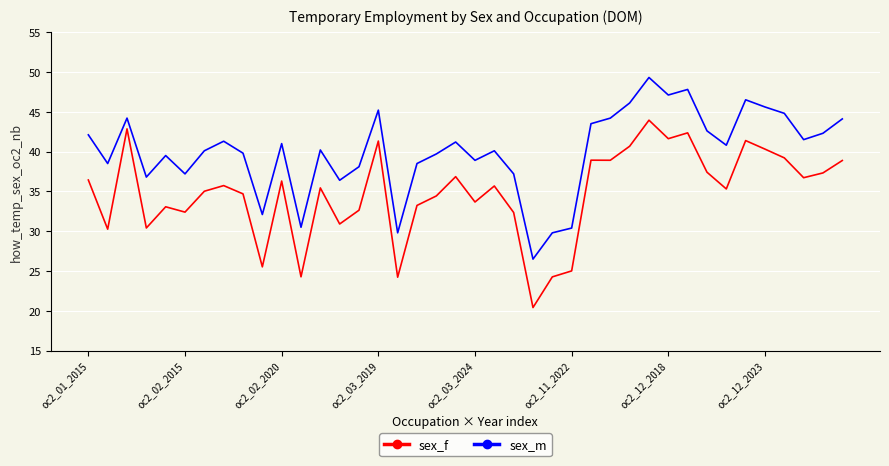

True or false: sex_m and sex_f cross at least once.

False